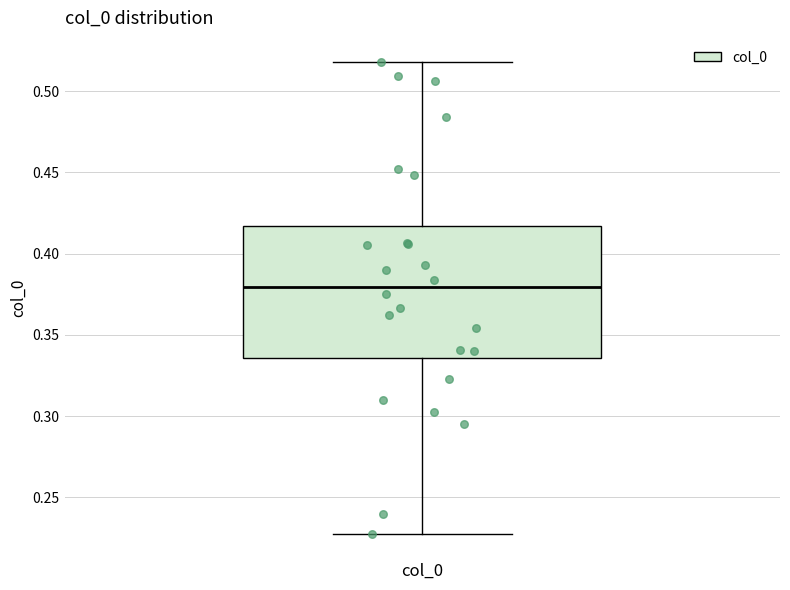

Where does the median line of the box for col_0 sit on the y-axis? The values are not printed on the chart, so give them approximately, as read against the axis.

0.380